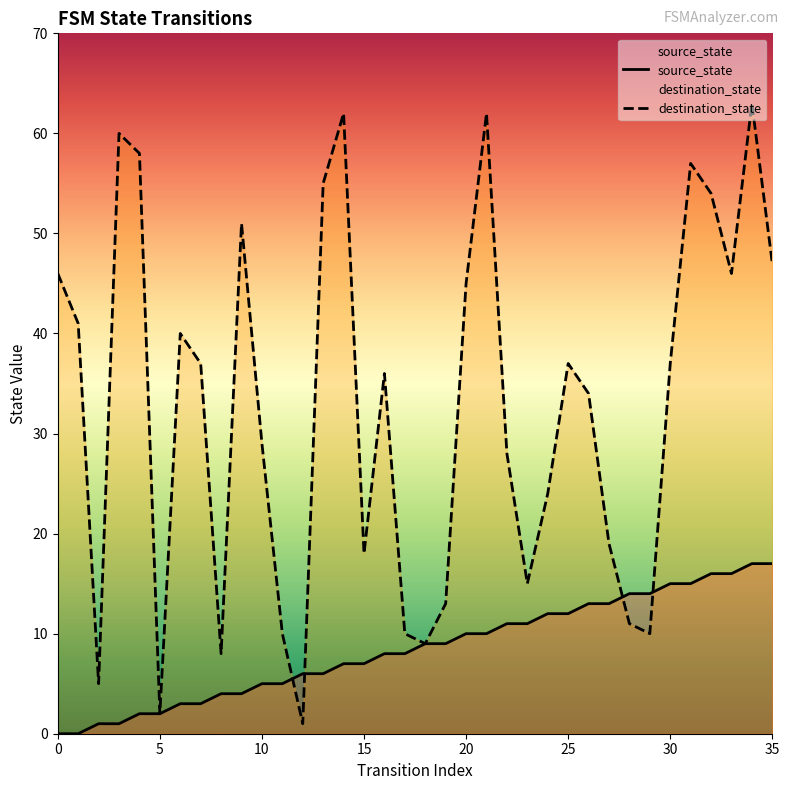

How many values in the destination_state series are below 37?

18